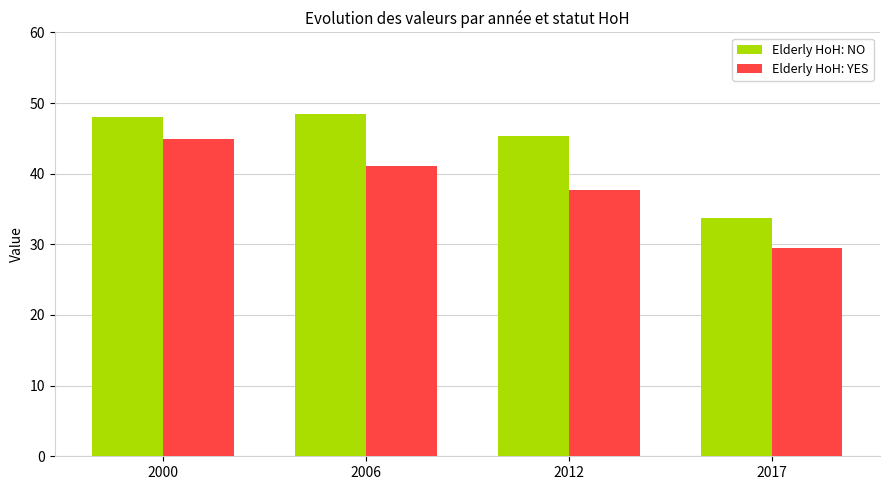

What is the value of the Elderly HoH: NO bar at the 4th from the left?

33.7